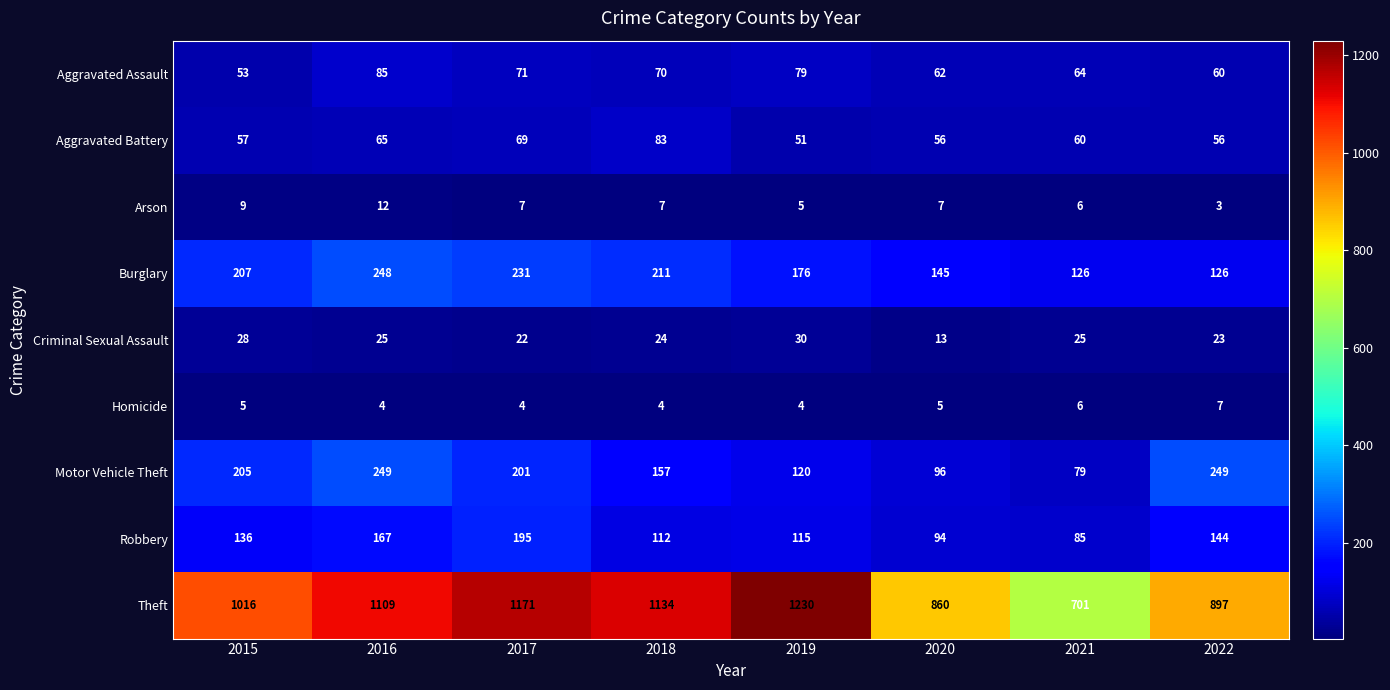

Which label corresponds to the smallest value in the chart?

2022